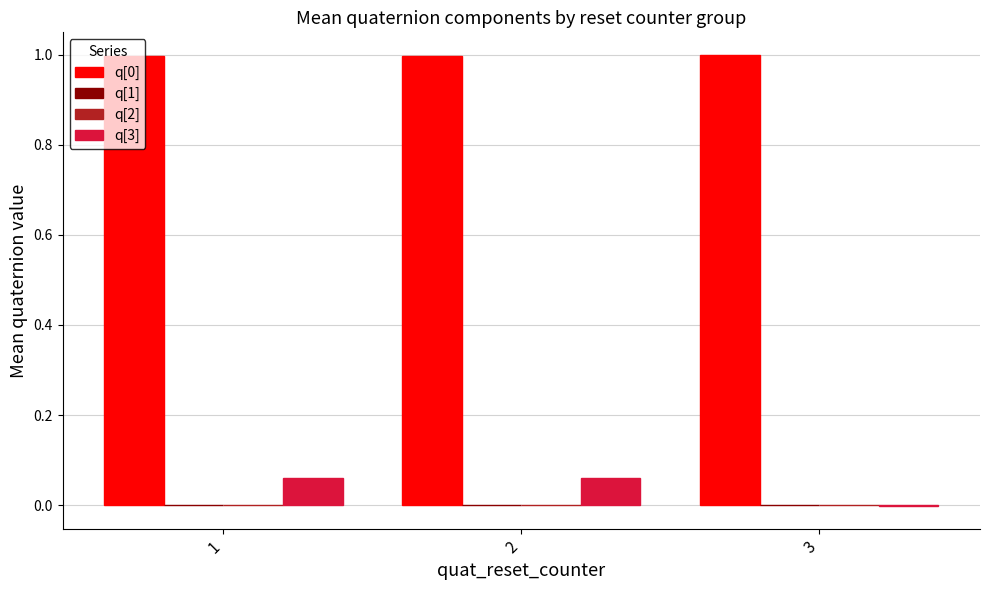

True or false: q[3] has a value of -0.0 at 3.

True